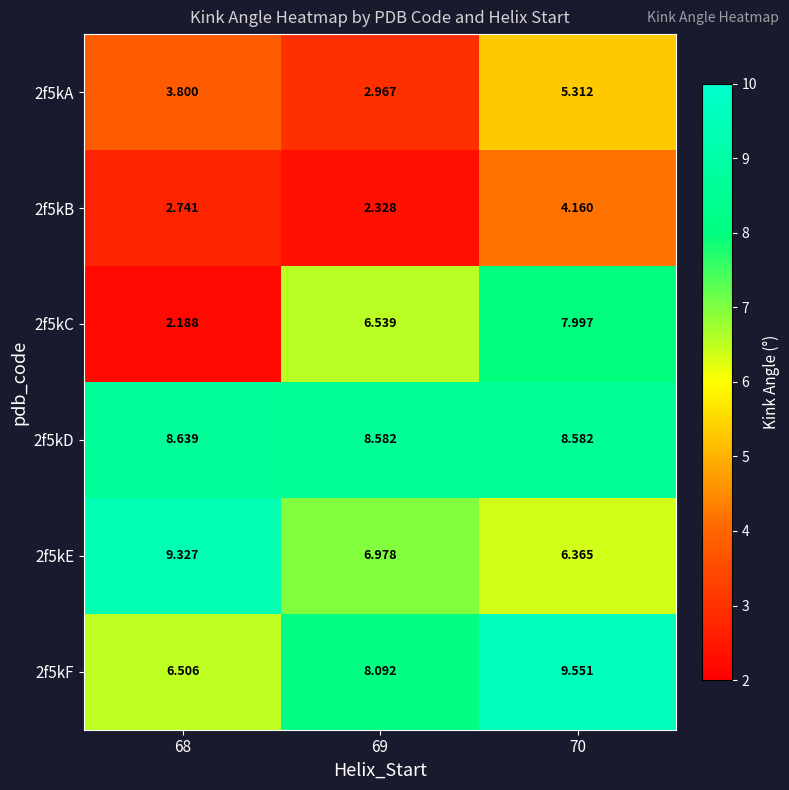

Is the value of 2f5kB at 68 greater than the value of 2f5kA at 68?

No